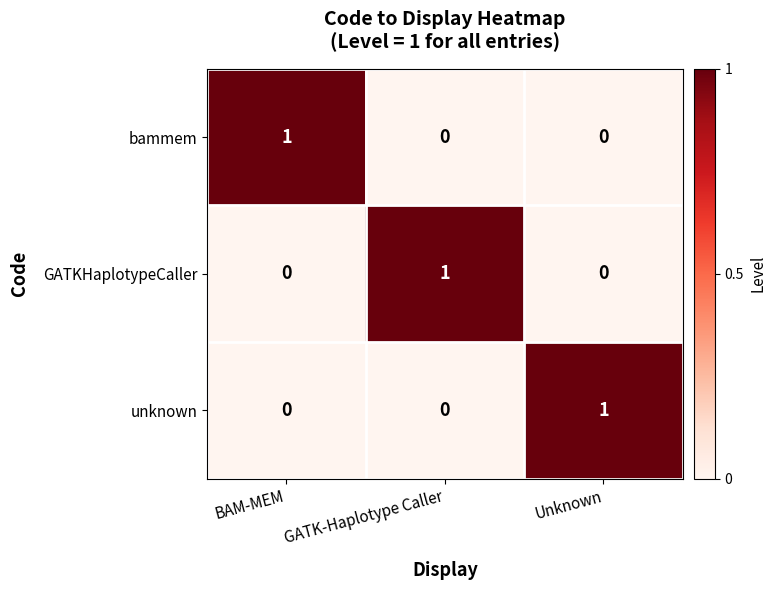

The GATKHaplotypeCaller series shows 0 at Unknown. True or false?

True